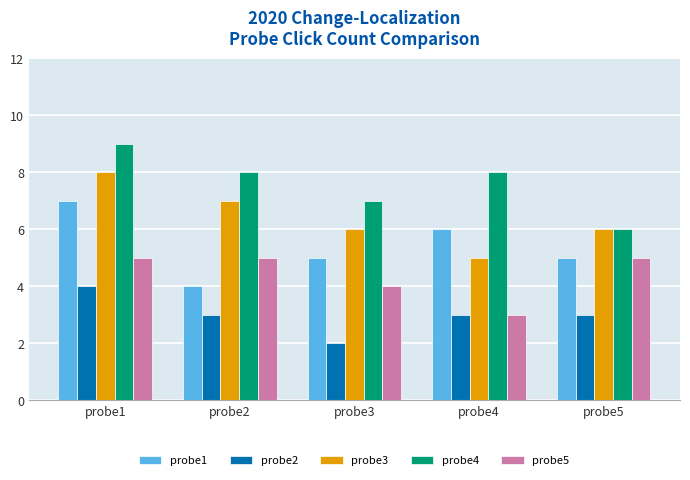

At which category is the sum across all series the highest?

probe1